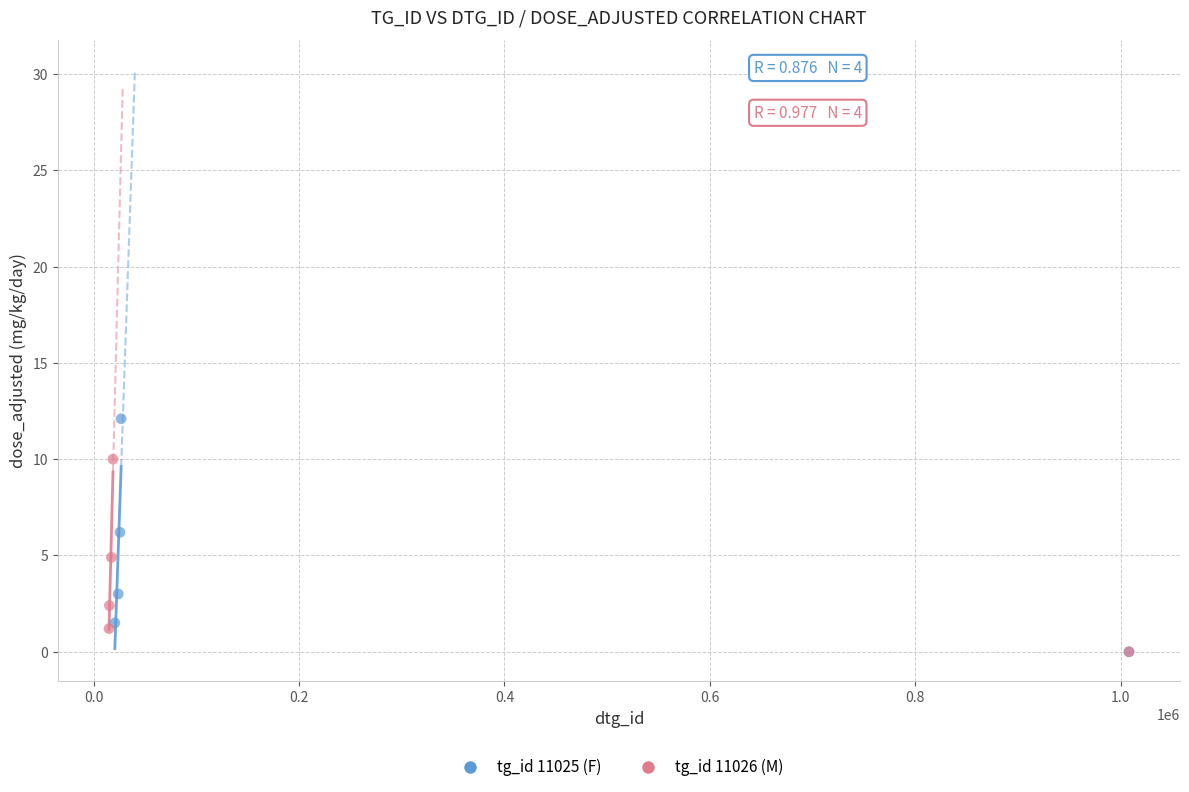

Which series has the widest spread of Y values?

tg_id 11025 (F)